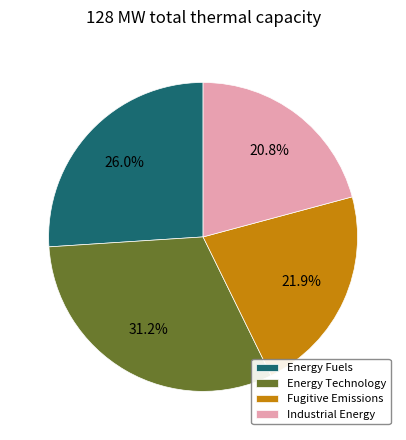

To the nearest percent, what is the average slice percentage?

25%